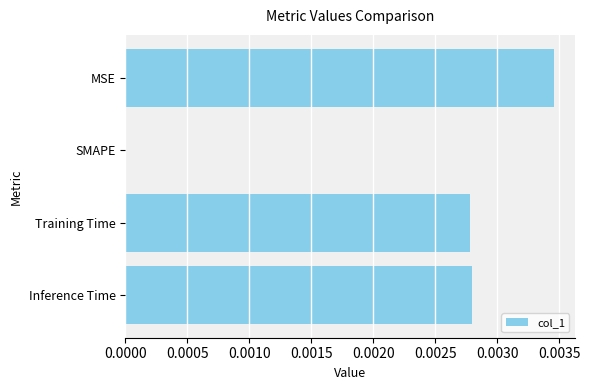

Where is the data nearest to the value 0?

SMAPE